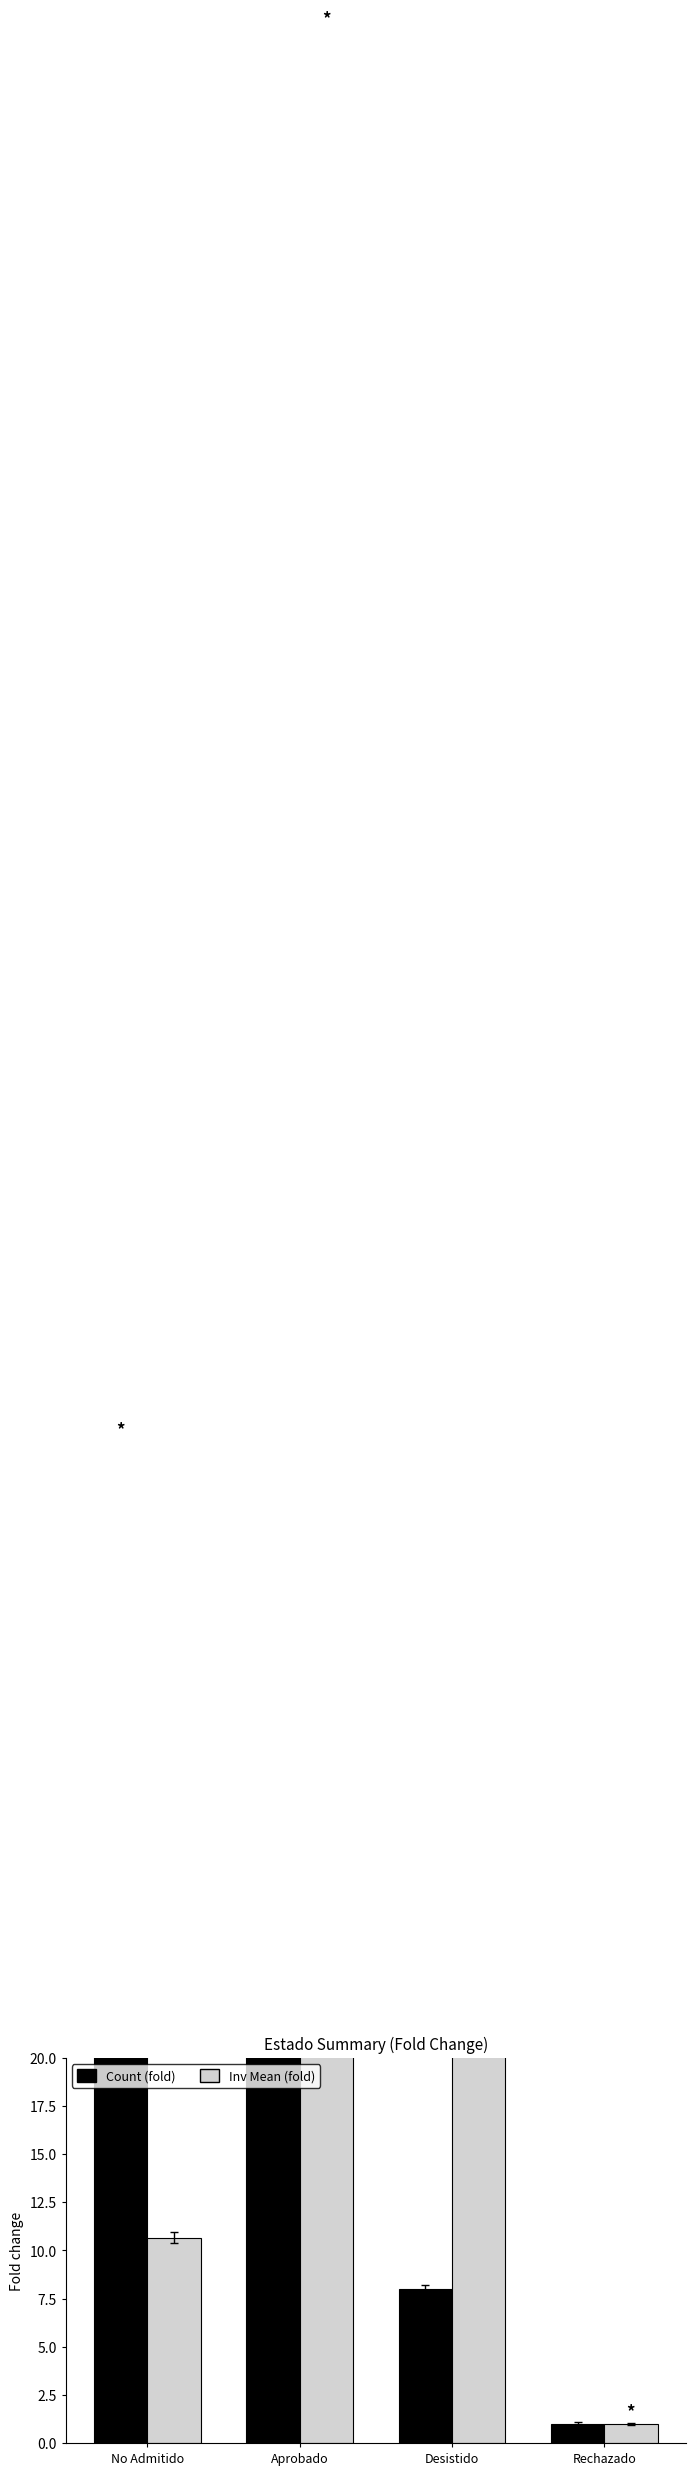

What is the minimum value for Count (fold)?

1.0